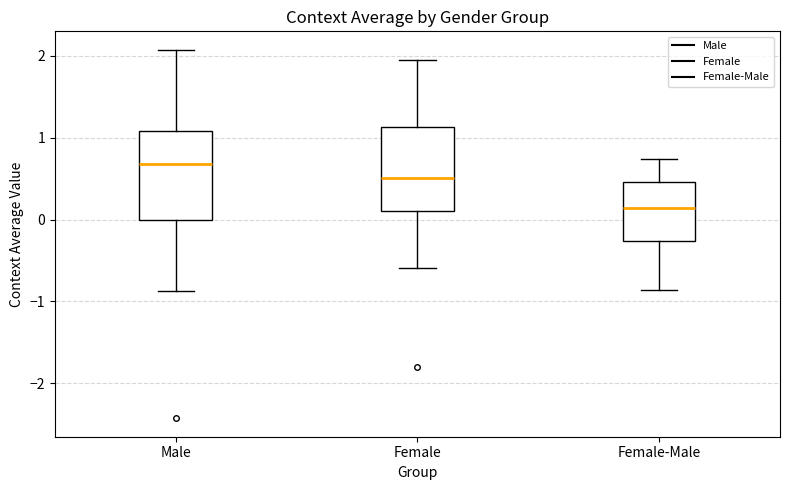

Which box's median line is the highest?

Male